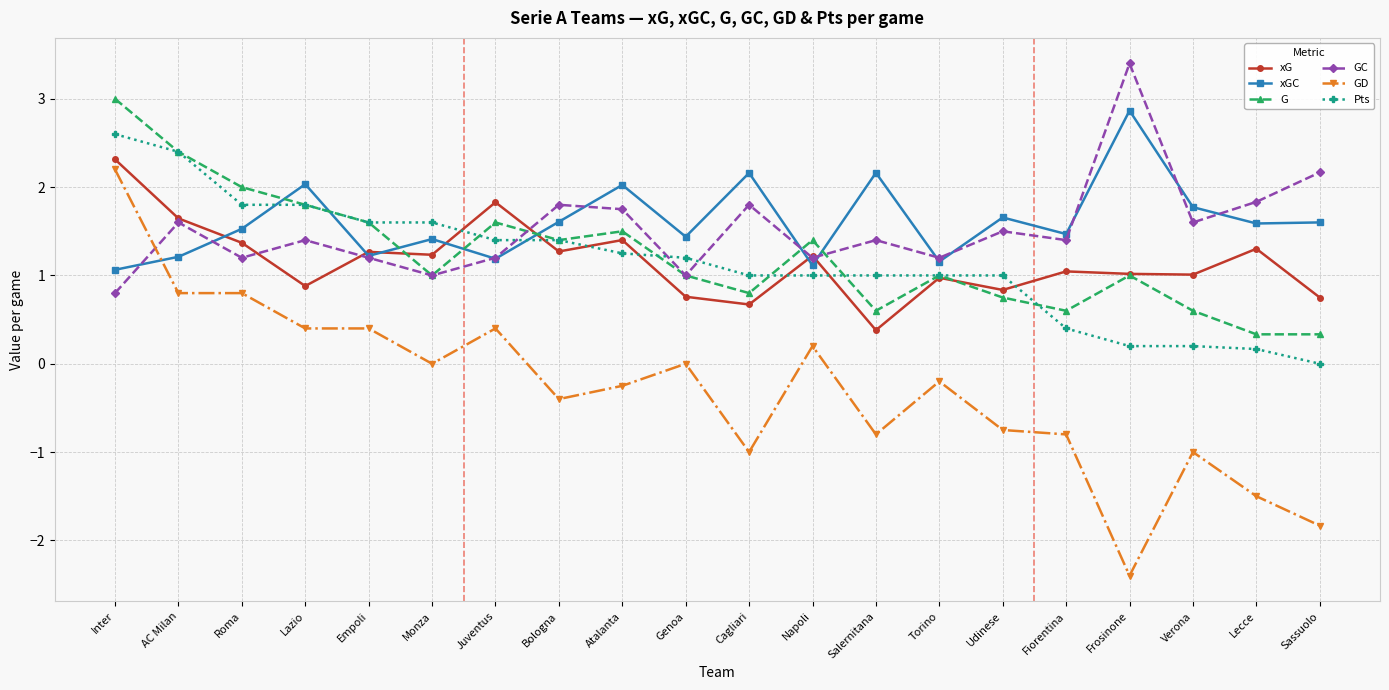

What is the value of the Pts point at the 16th from the left?

0.4